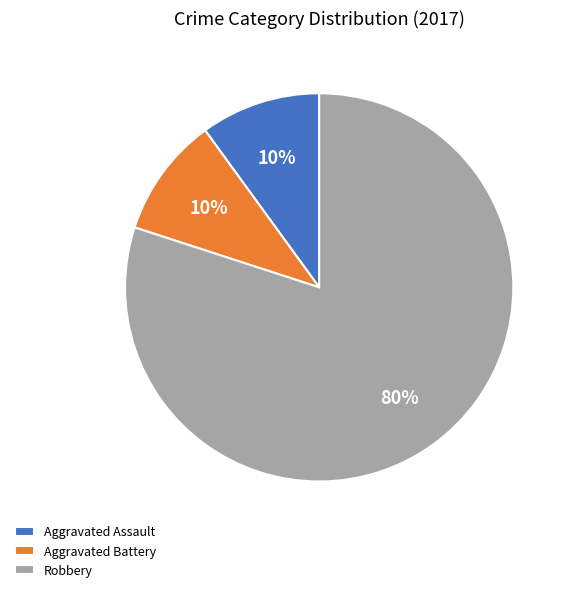

Which slice is the largest?

Robbery